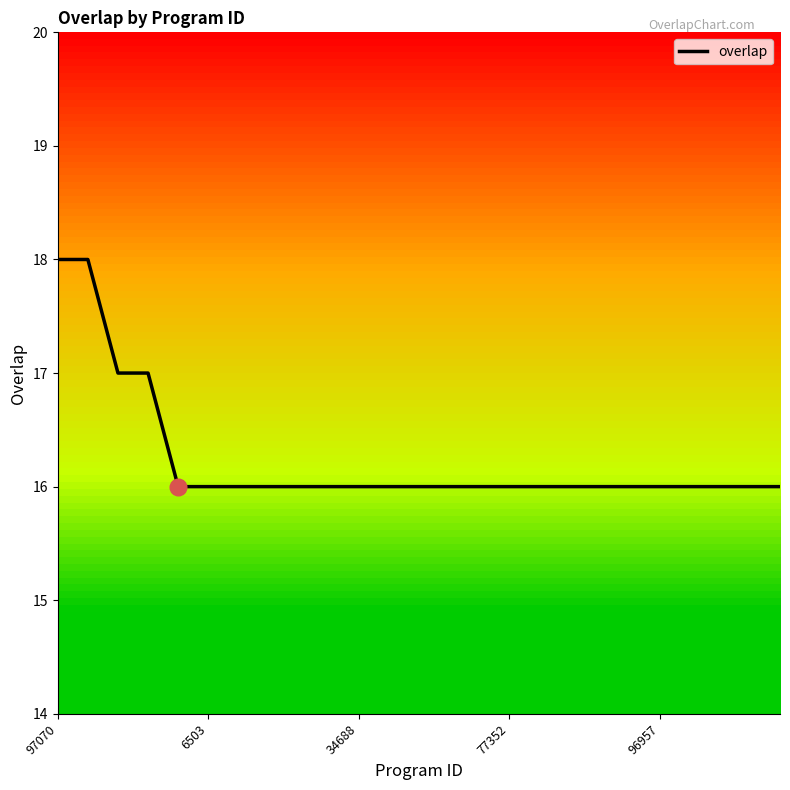

Reading left to right, list all the values displayed in this chart.

18	18	17	17	16	16	16	16	16	16	16	16	16	16	16	16	16	16	16	16	16	16	16	16	16